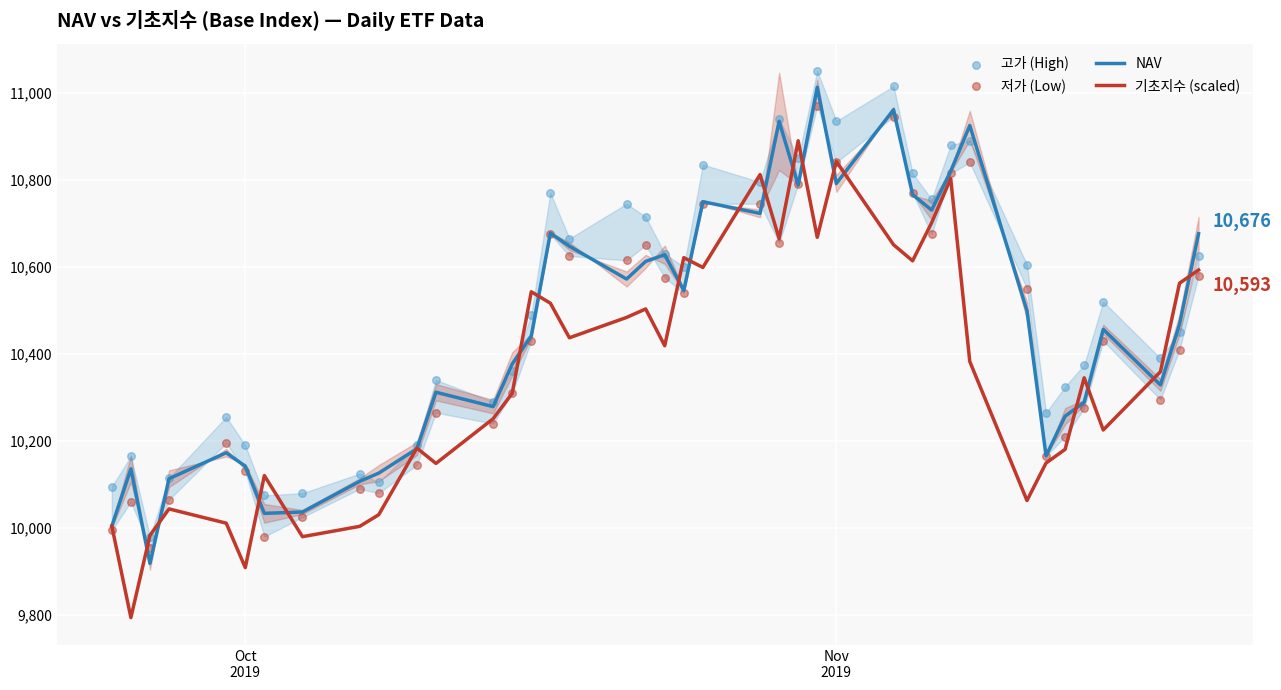

What is the total value across all series at Oct 2019?

40370.9